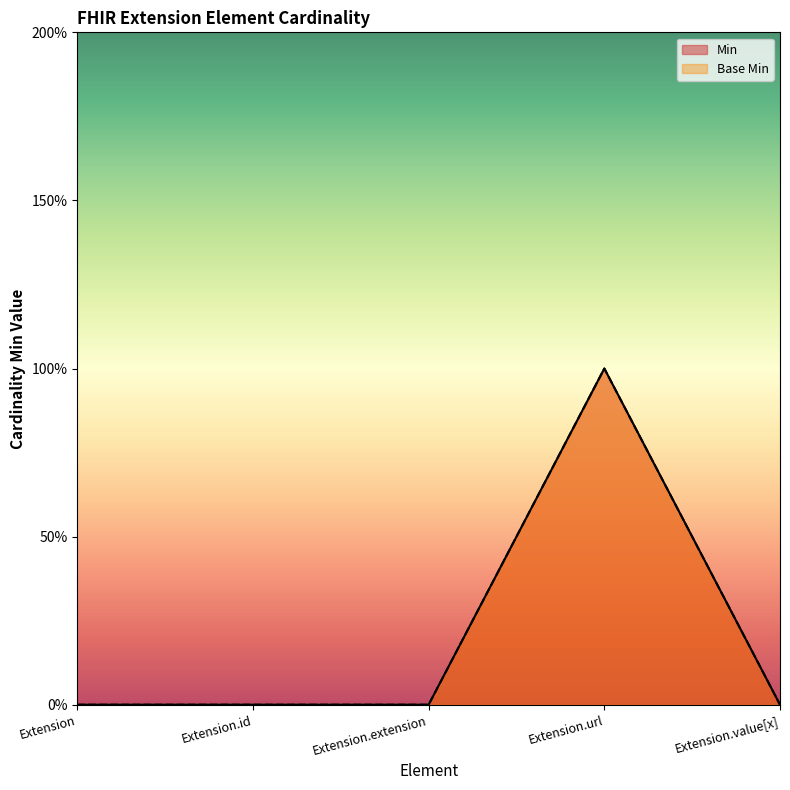

List the labels in order of Min value, largest first.

Extension.url, Extension, Extension.id, Extension.extension, Extension.value[x]